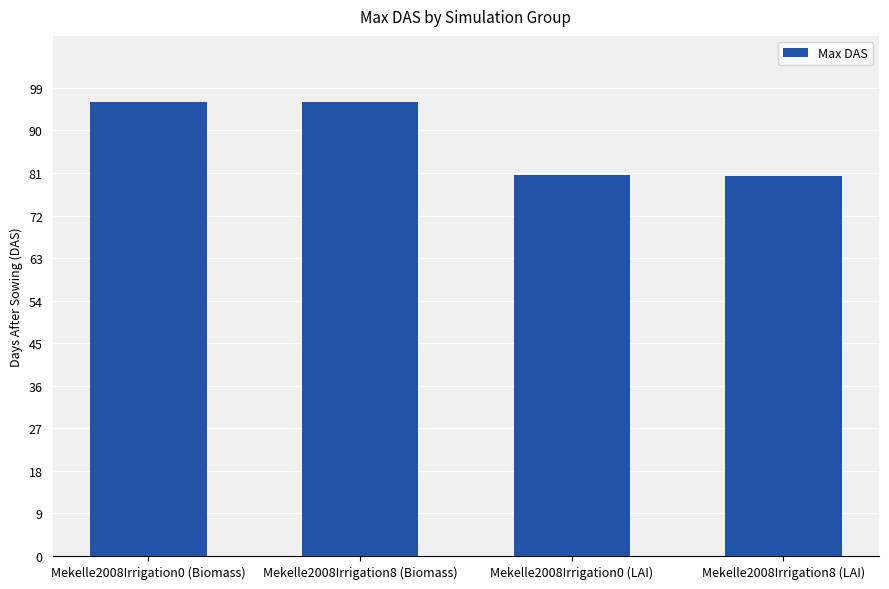

What is the difference between the maximum and minimum values?

15.7